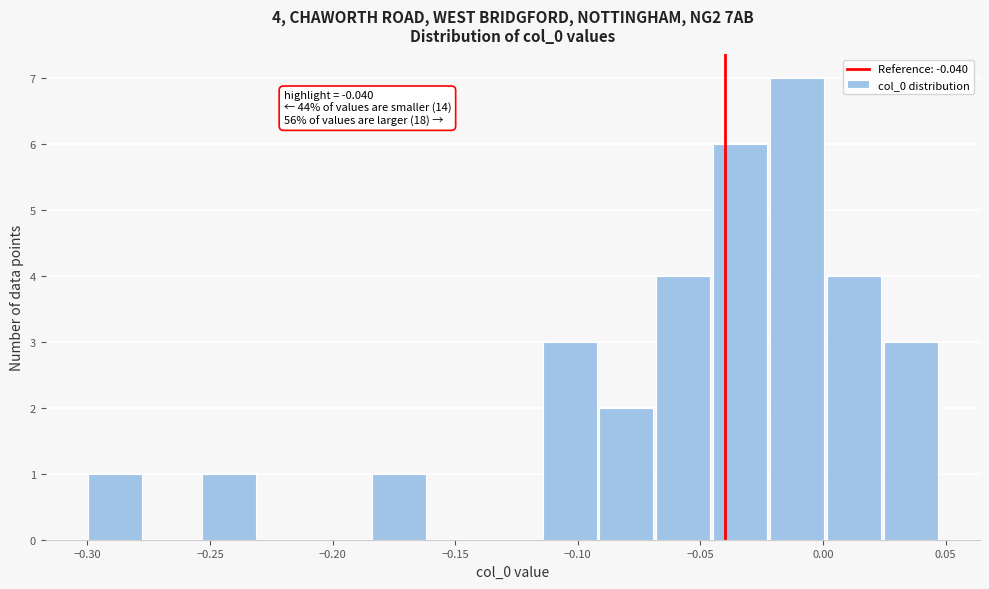

Over which range of the x-axis is the bar tallest?

-0.020 to 0.000